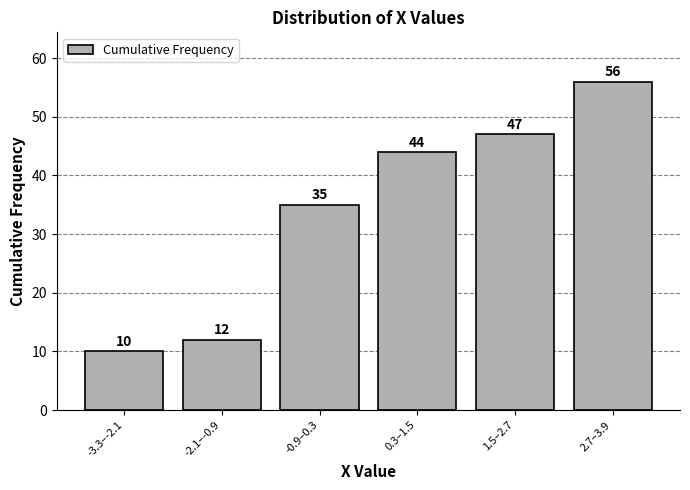

Reading left to right, what are all the values shown in this chart?

10	12	35	44	47	56